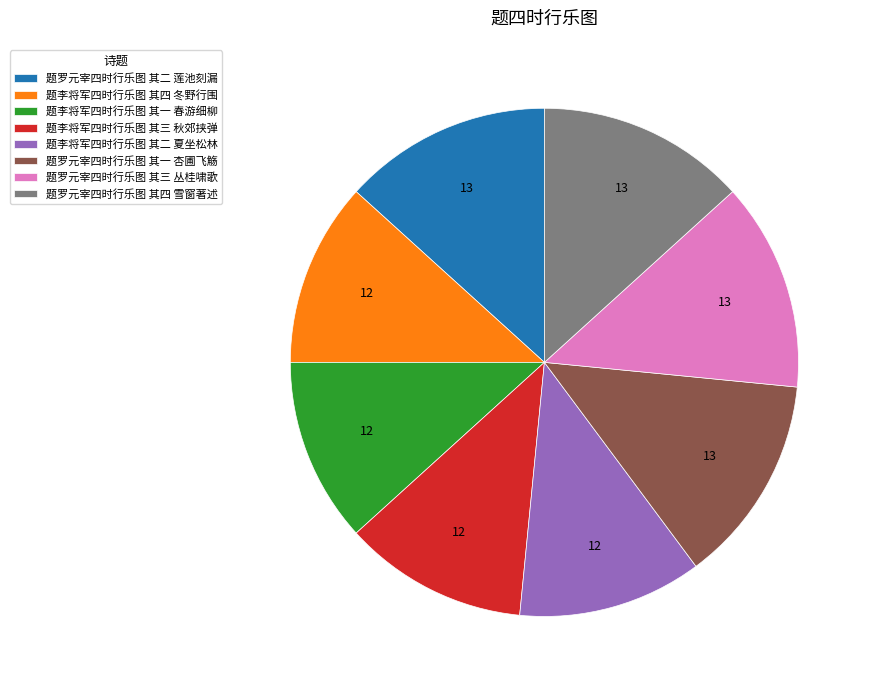

How many segments does this pie chart have?

8